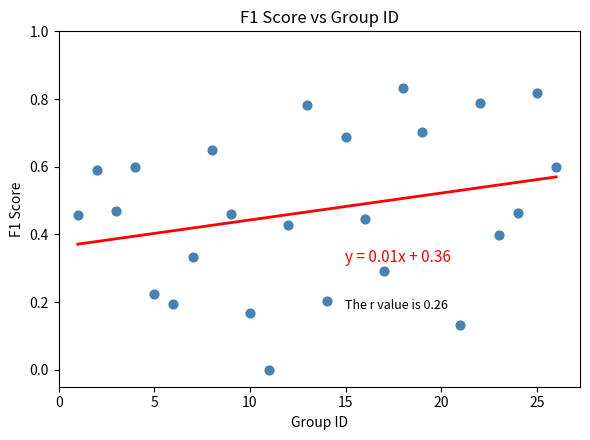

What is the range of X values (max minus min)?

25.0